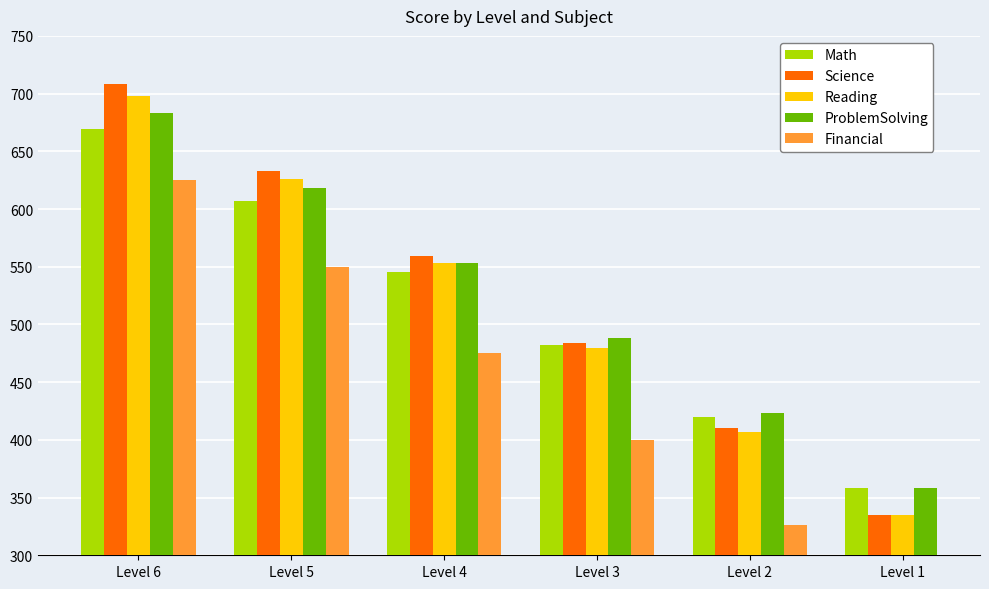

What are all the series names shown in the legend?

Math, Science, Reading, ProblemSolving, Financial